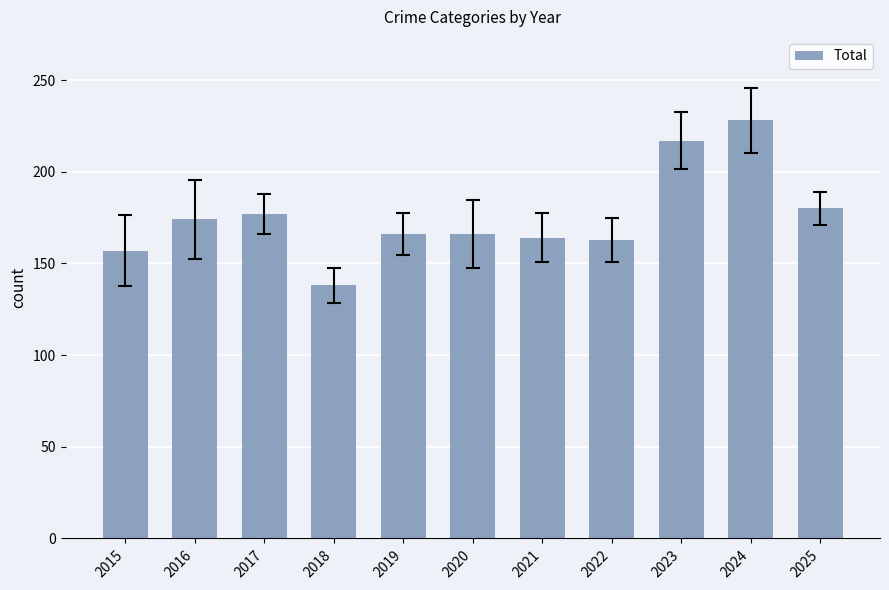

What is the value of the 1st bar from the left?

157